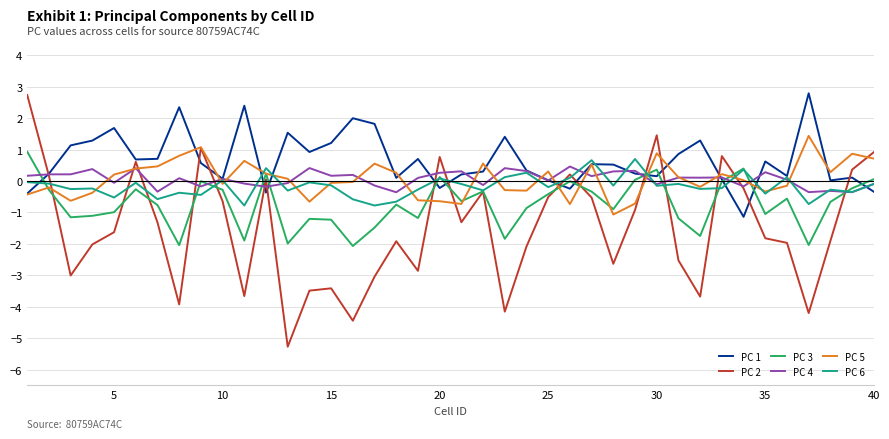

Which series has the largest total across all categories?

PC 1